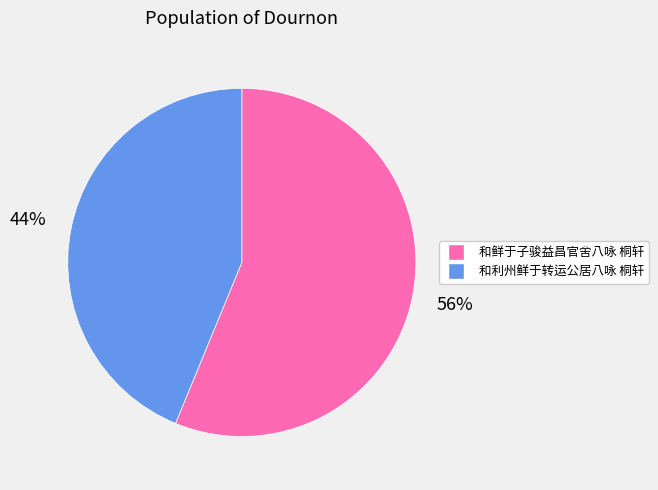

Do 和利州鲜于转运公居八咏 桐轩 and 和鲜于子骏益昌官舍八咏 桐轩 together represent more than half of the pie?

Yes